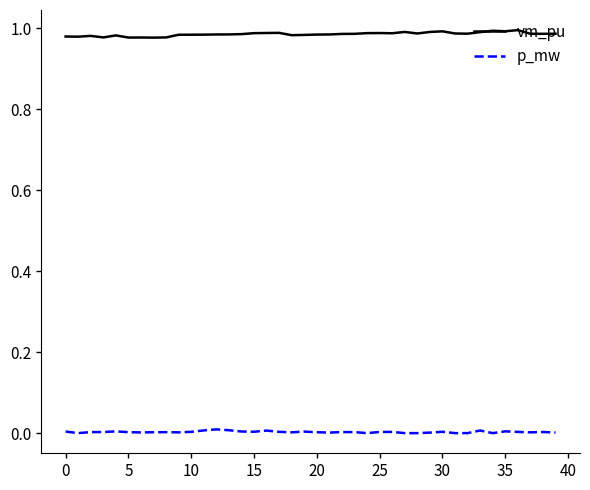

True or false: vm_pu and p_mw intersect in this chart.

False